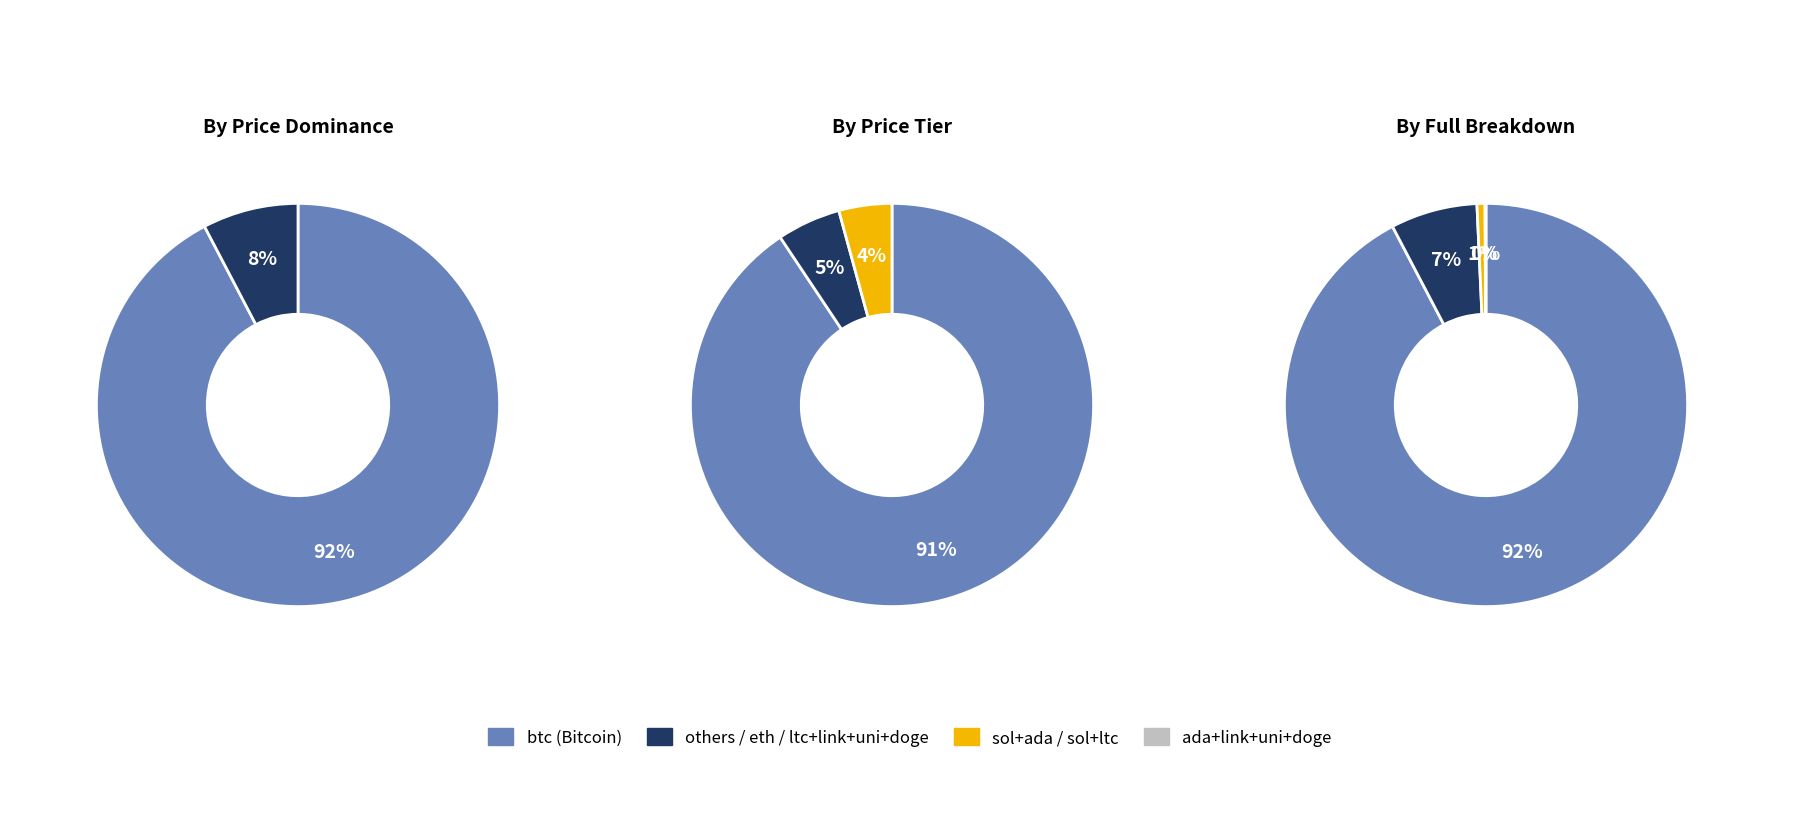

What is the total percentage of doge and eth?

7.0%